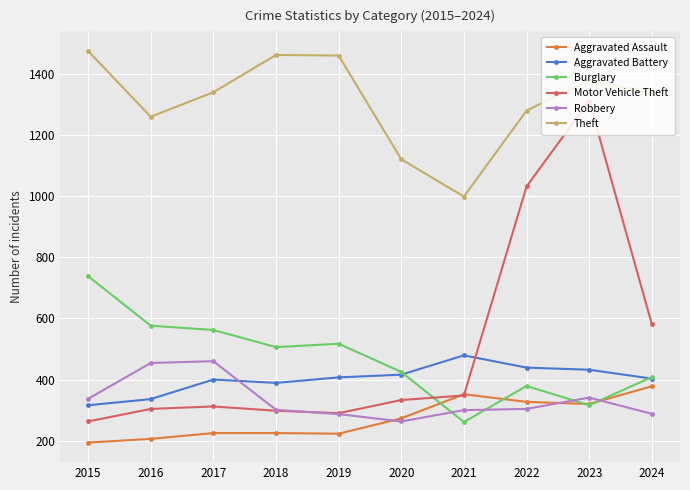

What is the value of the Theft point at the 8th from the left?

1279